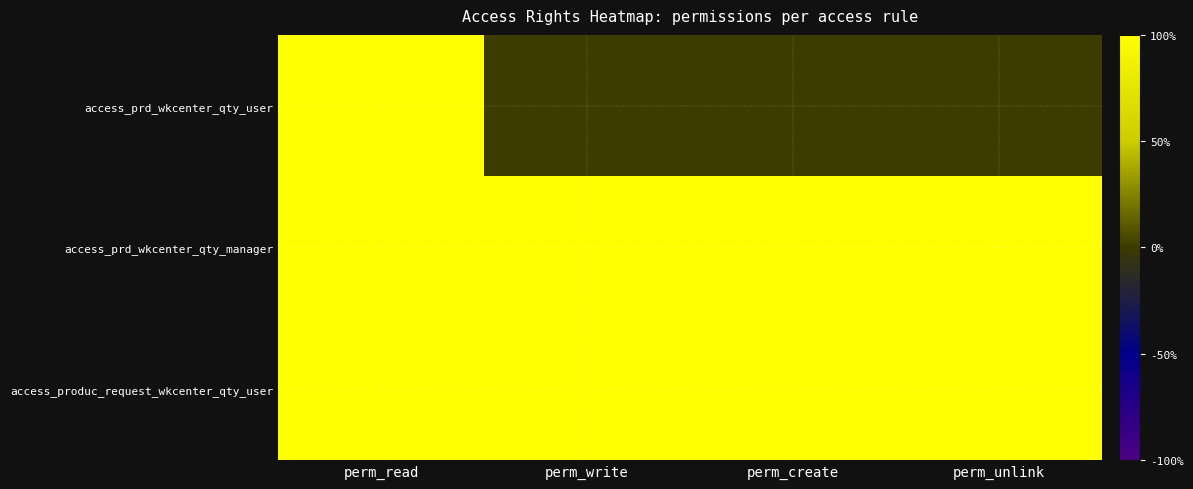

Rank the series by their maximum value, from highest to lowest.

access_prd_wkcenter_qty_user, access_prd_wkcenter_qty_manager, access_produc_request_wkcenter_qty_user